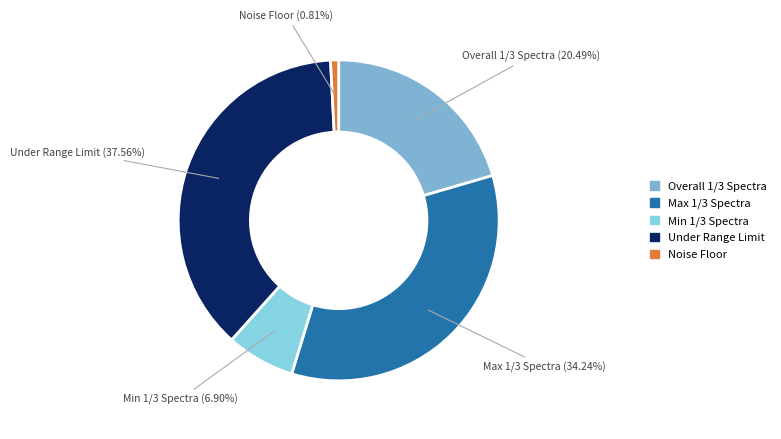

How many segments does this pie chart have?

5